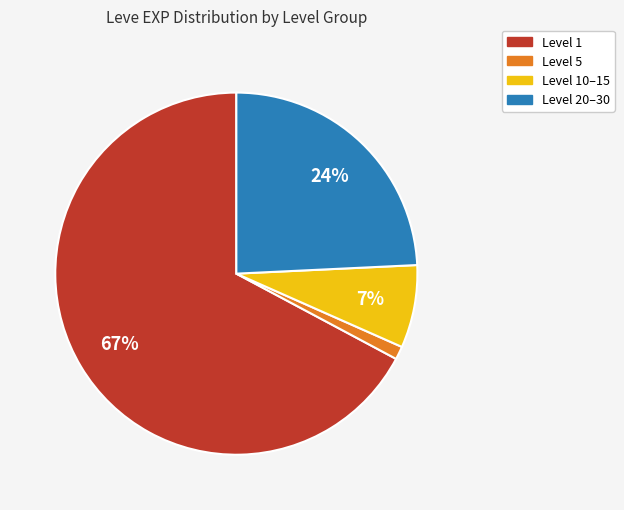

Is there any slice that represents more than half of the pie?

Yes